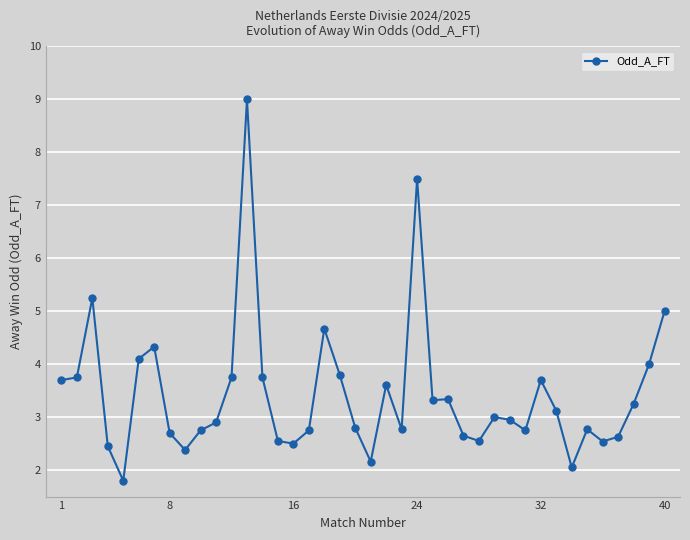

What is the smallest value displayed?

1.8